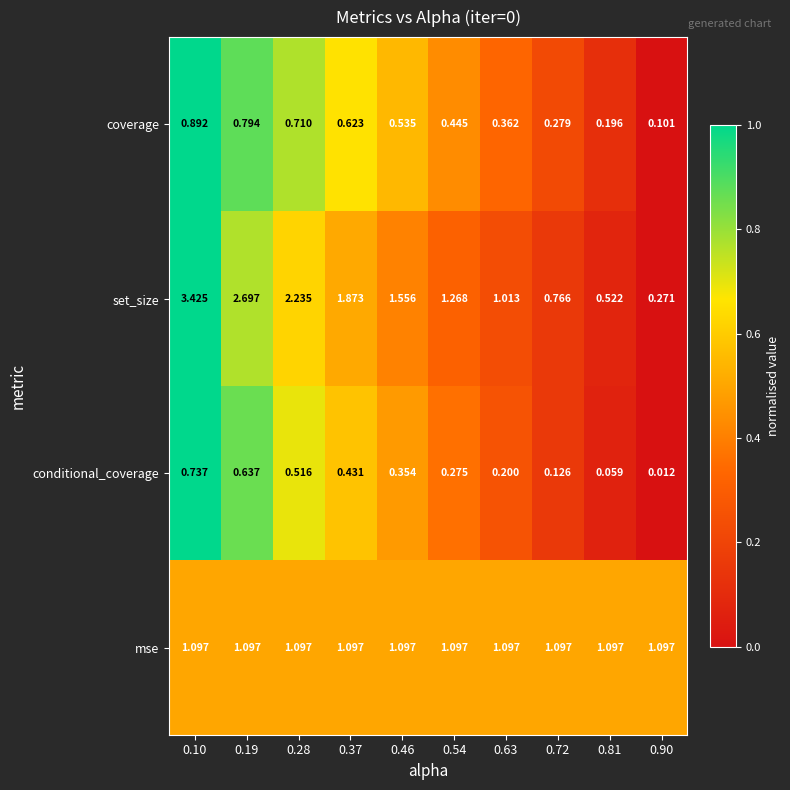

Rank the series by their maximum value, from lowest to highest.

conditional_coverage, coverage, mse, set_size